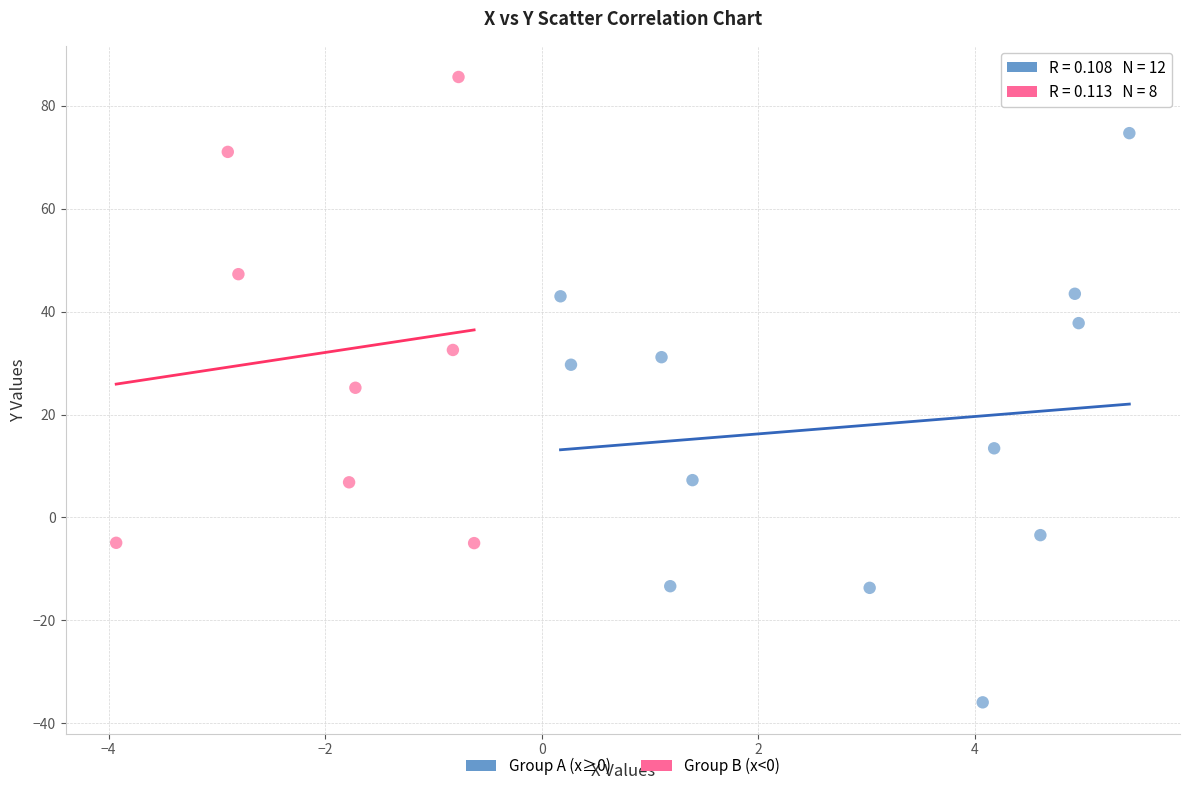

What are all the series names shown in the legend?

Group A (x≥0), Group B (x<0)